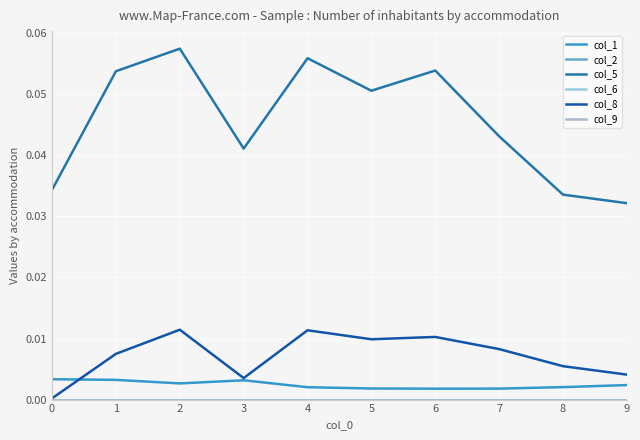

Which series has the largest range (max minus min)?

col_5